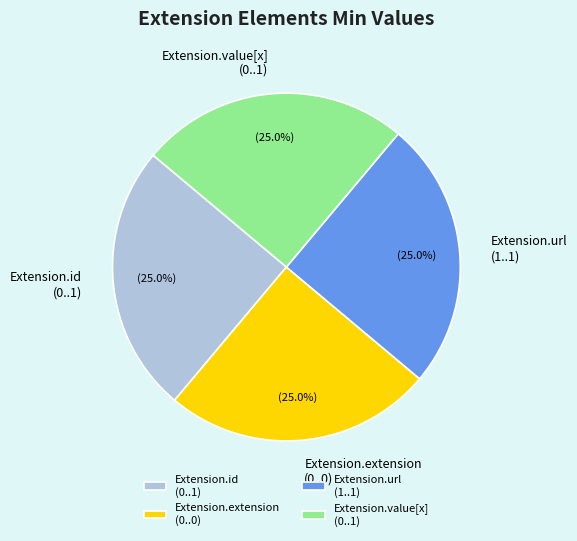

Does any single category account for the majority?

No